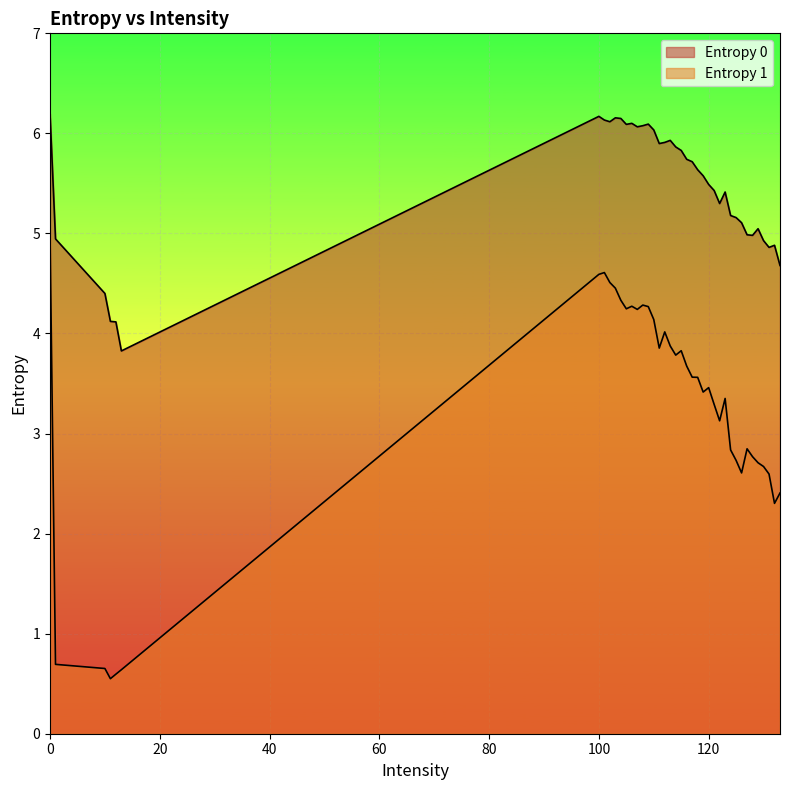

The Entropy 1 series shows 4.3 at 108. True or false?

True